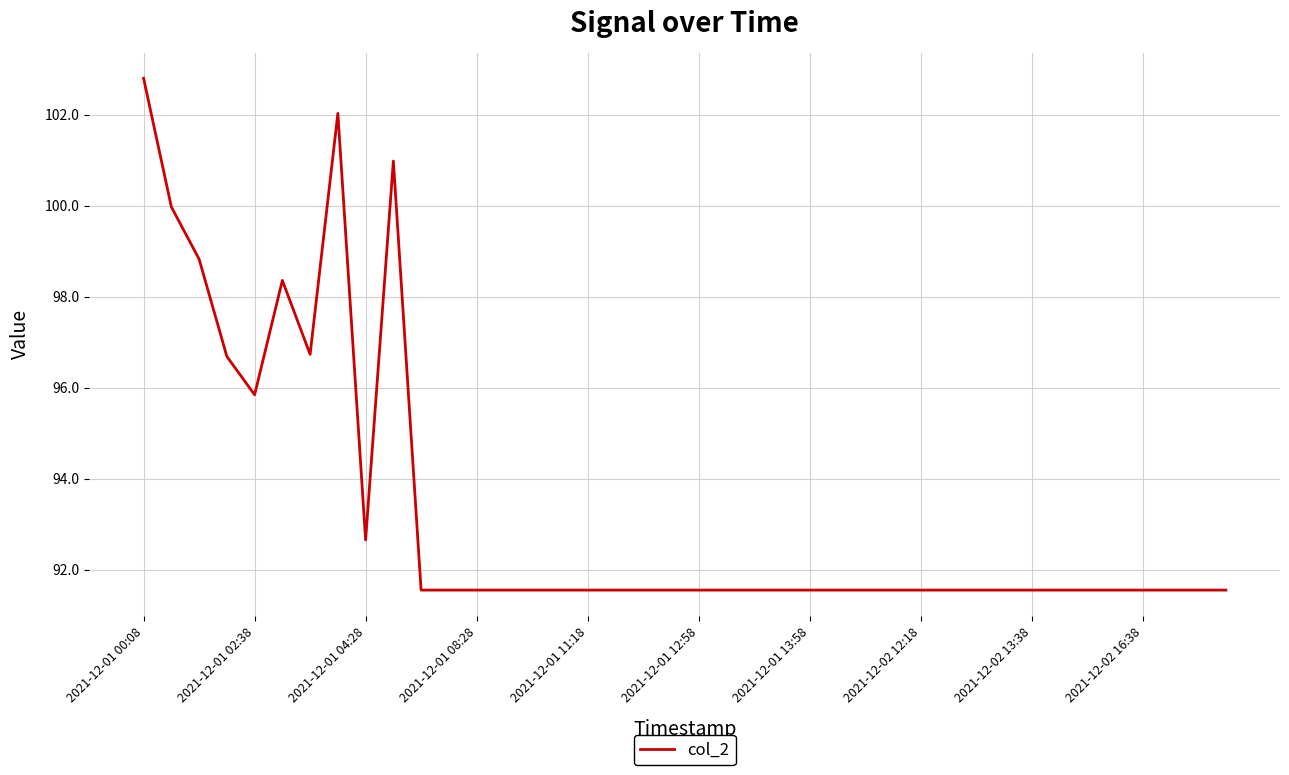

What is the greatest value displayed?

102.8